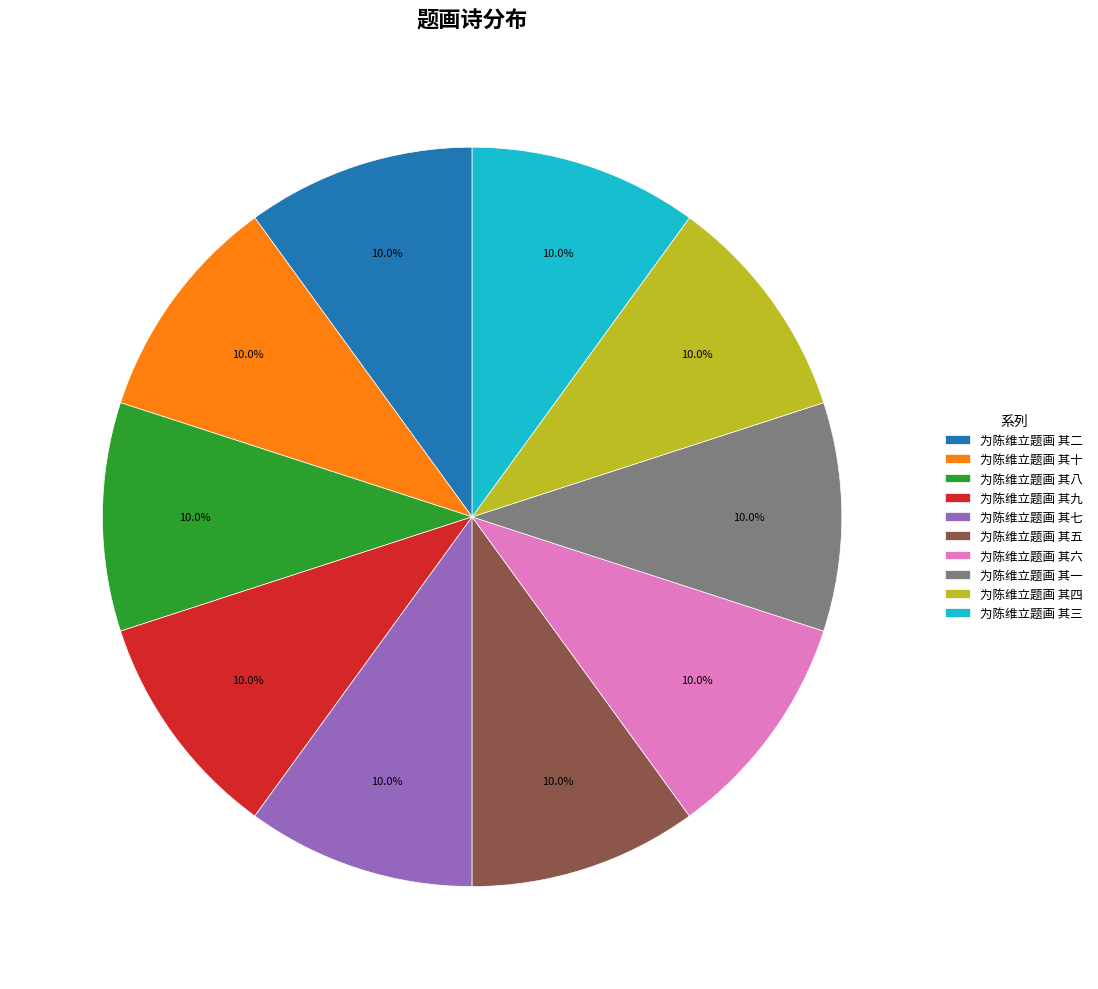

Approximately how many times larger is the value at 为陈维立题画 其八 compared to 为陈维立题画 其七?

1.0